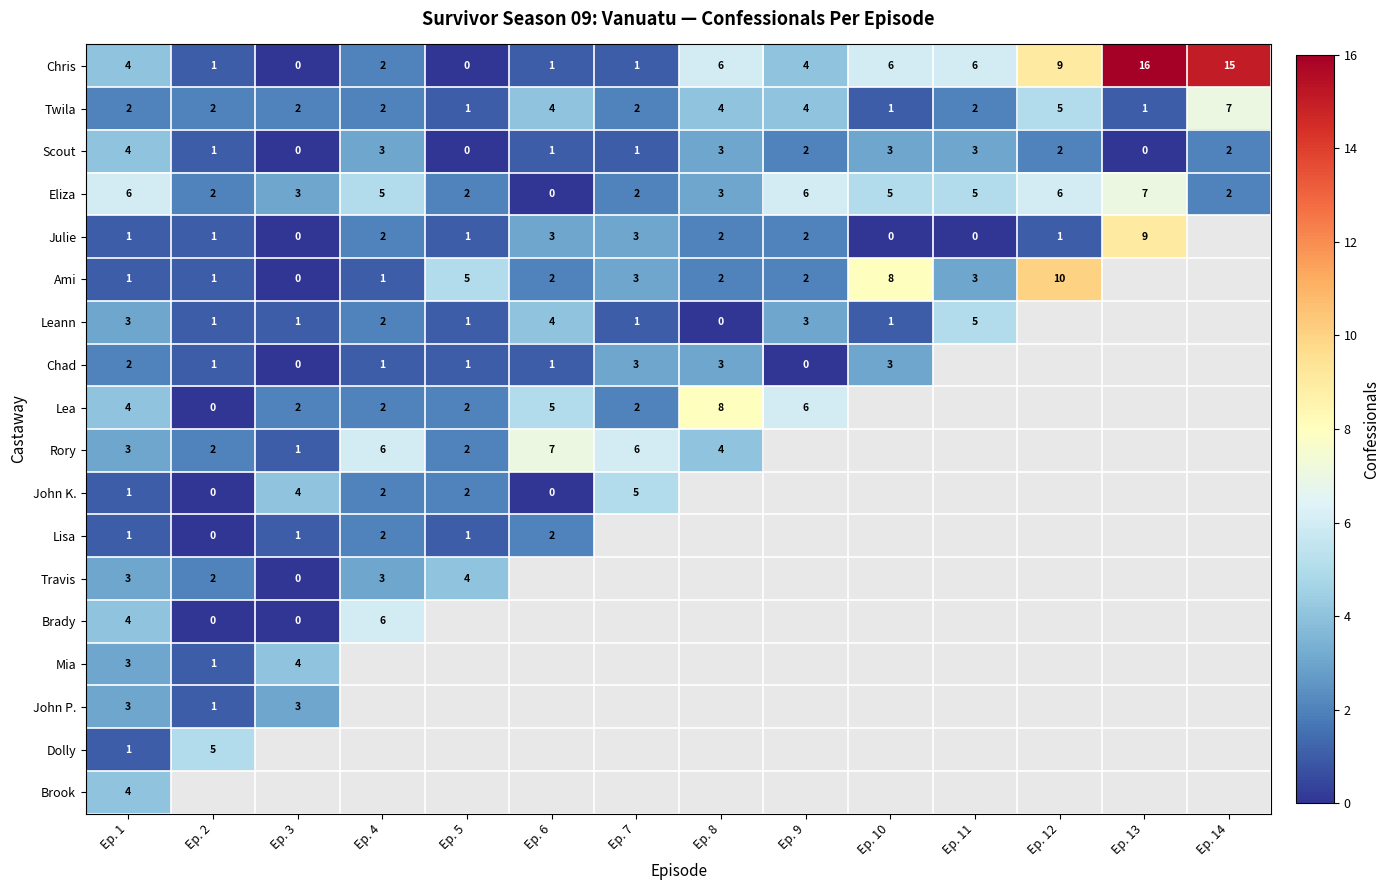

How many Scout values are between 1 and 3?

10